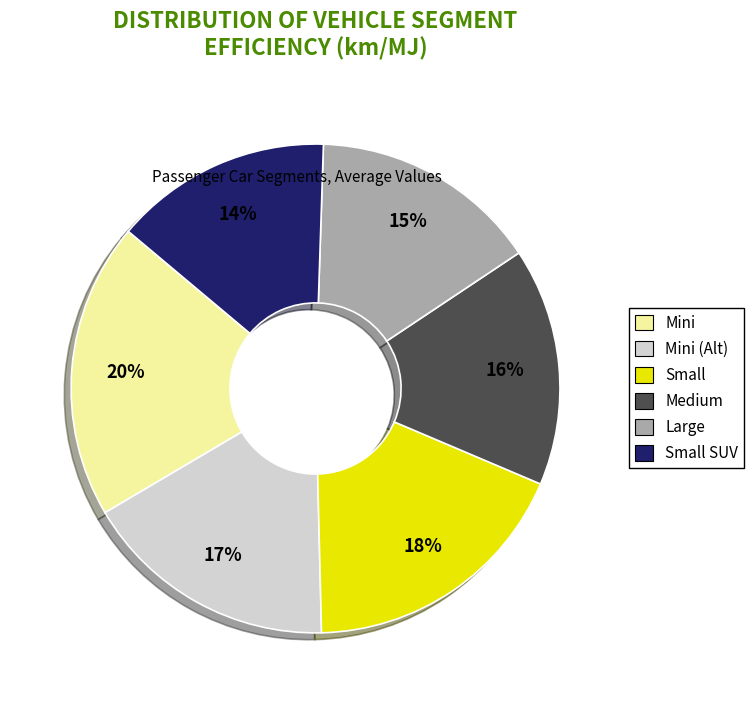

Is there any slice that represents more than half of the pie?

No